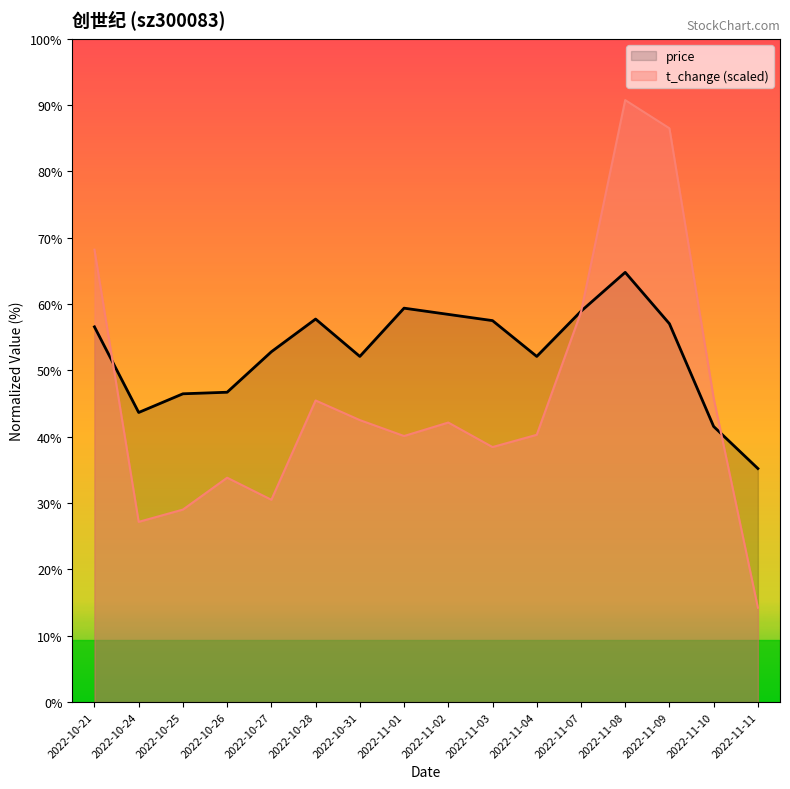

Which series ends up on top after the final intersection of price and t_change (scaled)?

price